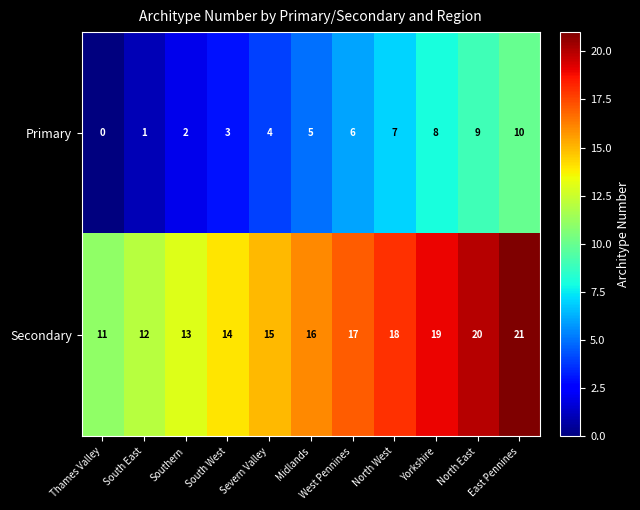

Where is Primary nearest to the value 5?

Midlands